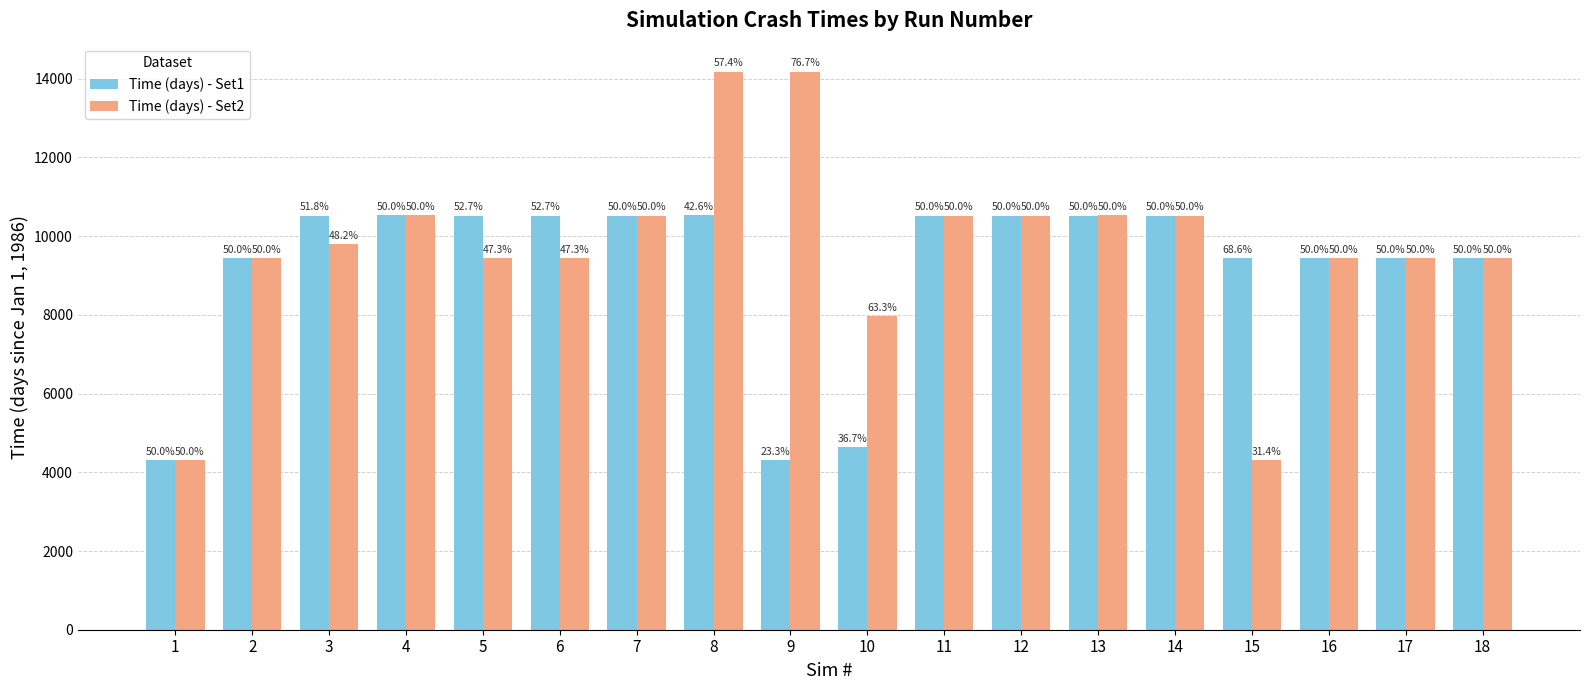

What are all the series names shown in the legend?

Time (days) - Set1, Time (days) - Set2